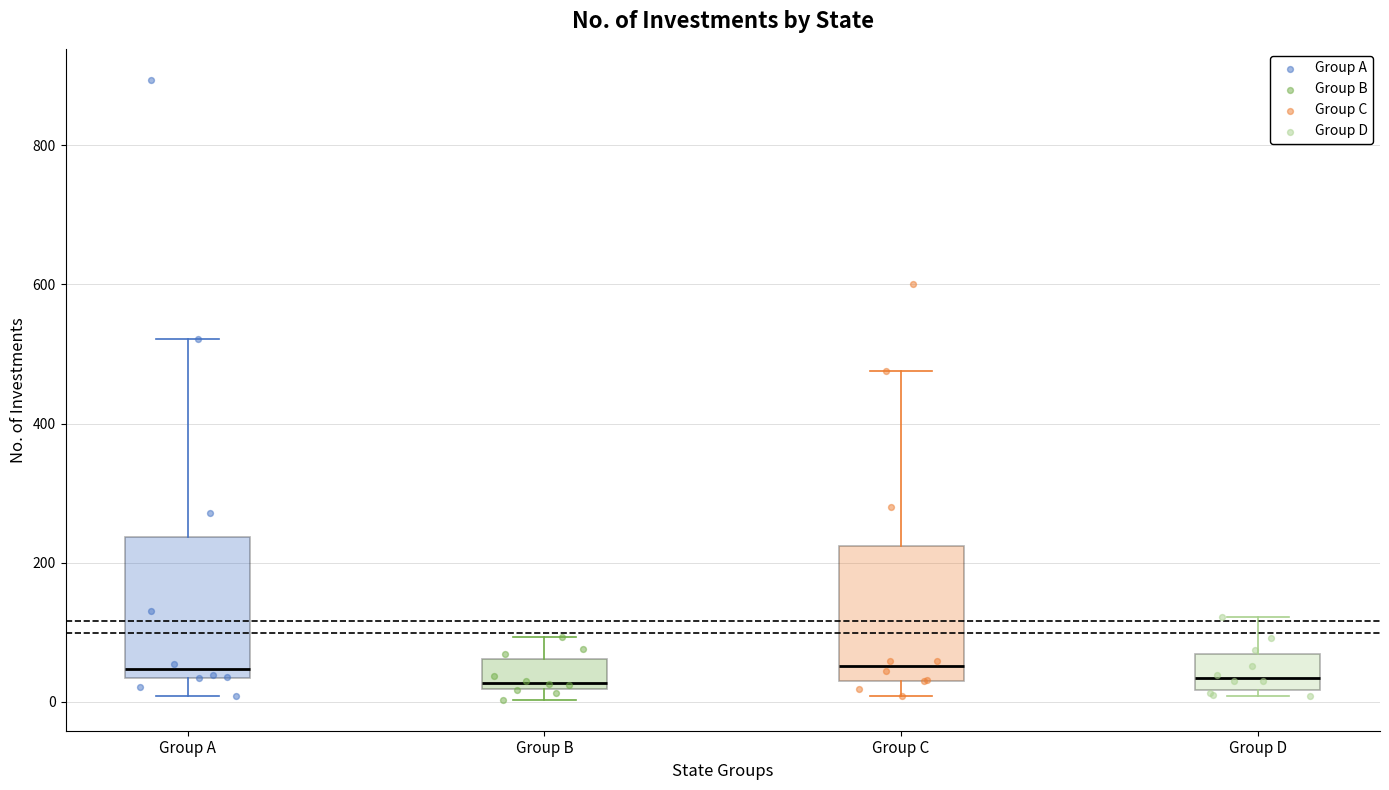

Where does the upper whisker of the box for Group B end on the y-axis? The values are not printed on the chart, so give them approximately, as read against the axis.

100